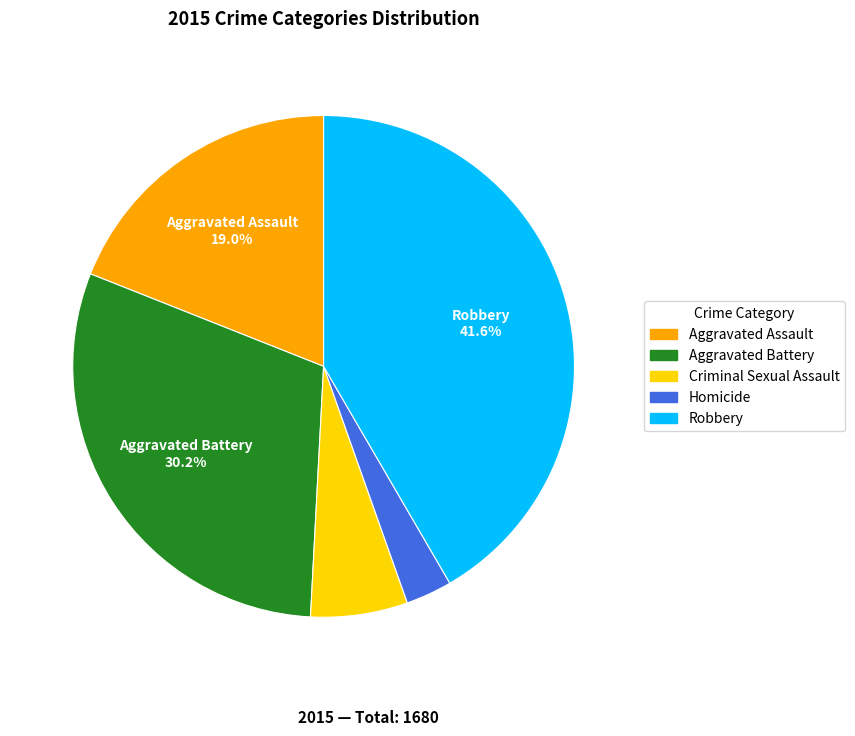

Does Aggravated Assault represent more than half of the total?

No